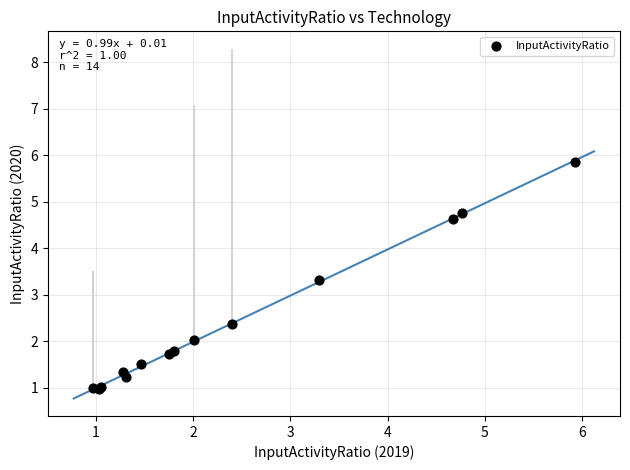

What Y value in the scatter plot is closest to 3?

3.3